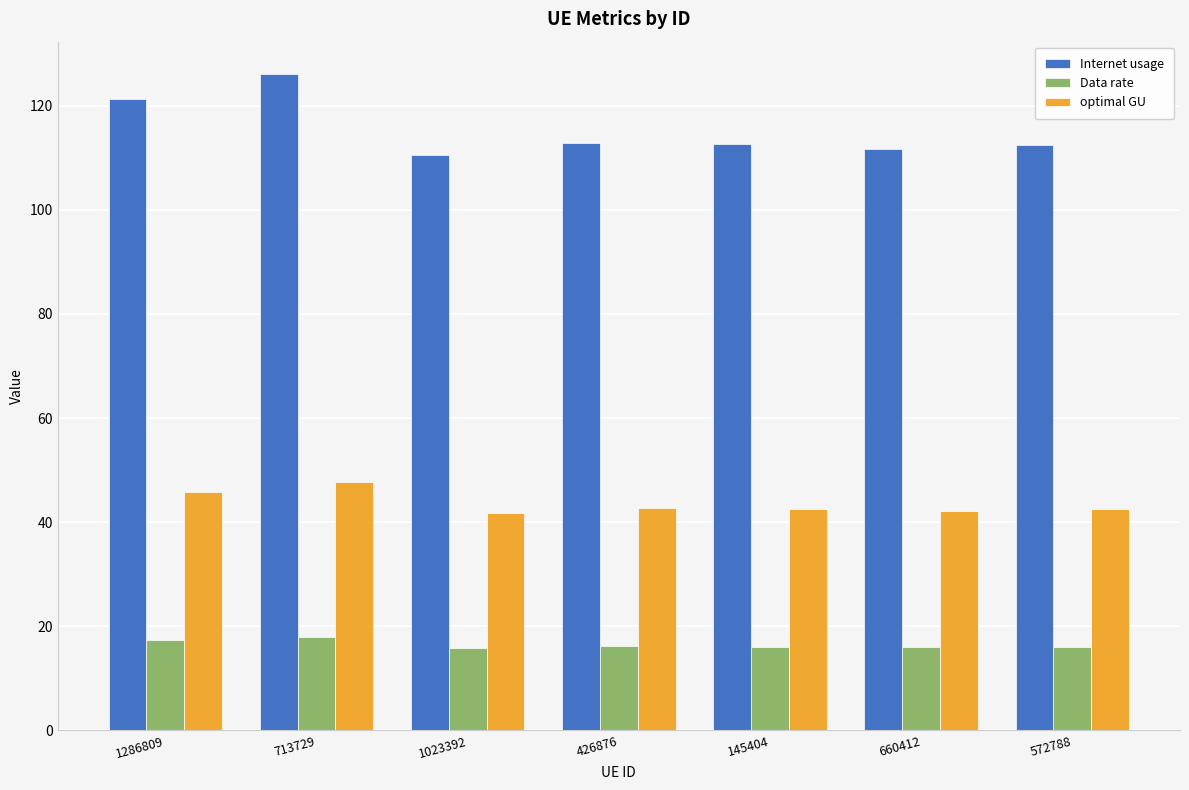

What is the maximum value shown in the chart?

126.0